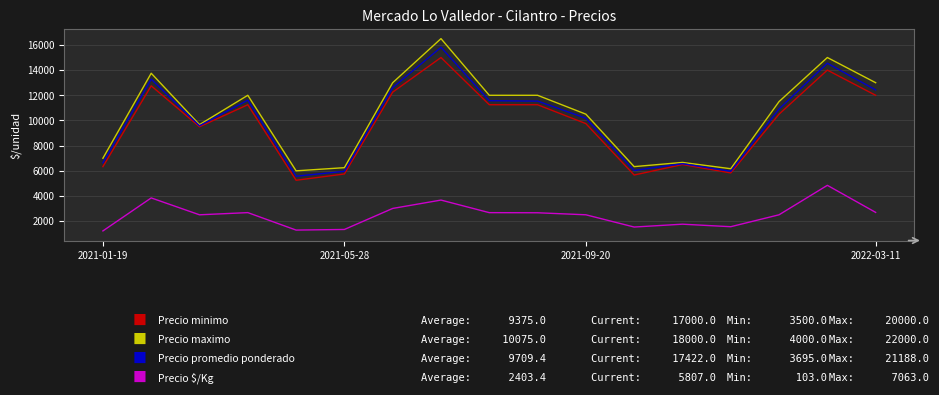

How many lines are shown in the chart?

4